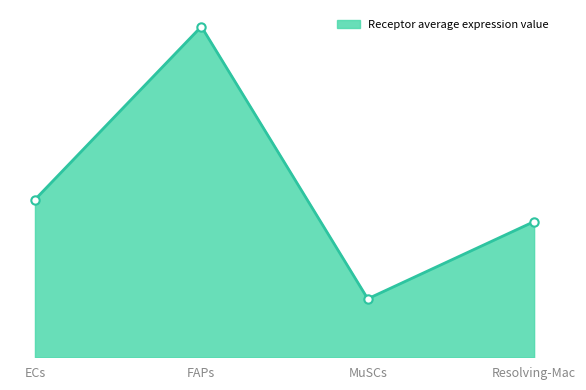

True or false: the data shows 3.7 at FAPs.

False